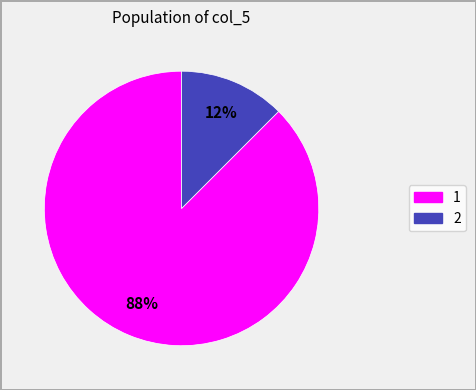

Is there any slice that represents more than half of the pie?

Yes